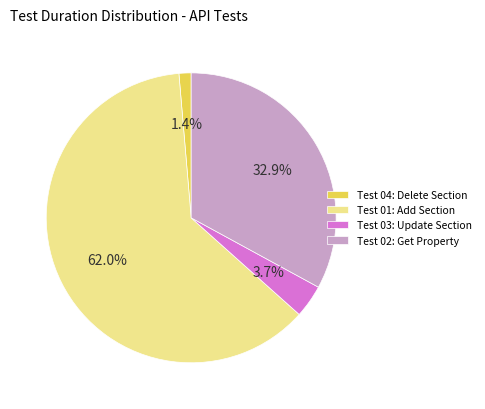

Between Test 03: Update Section and Test 02: Get Property, which is larger?

Test 02: Get Property